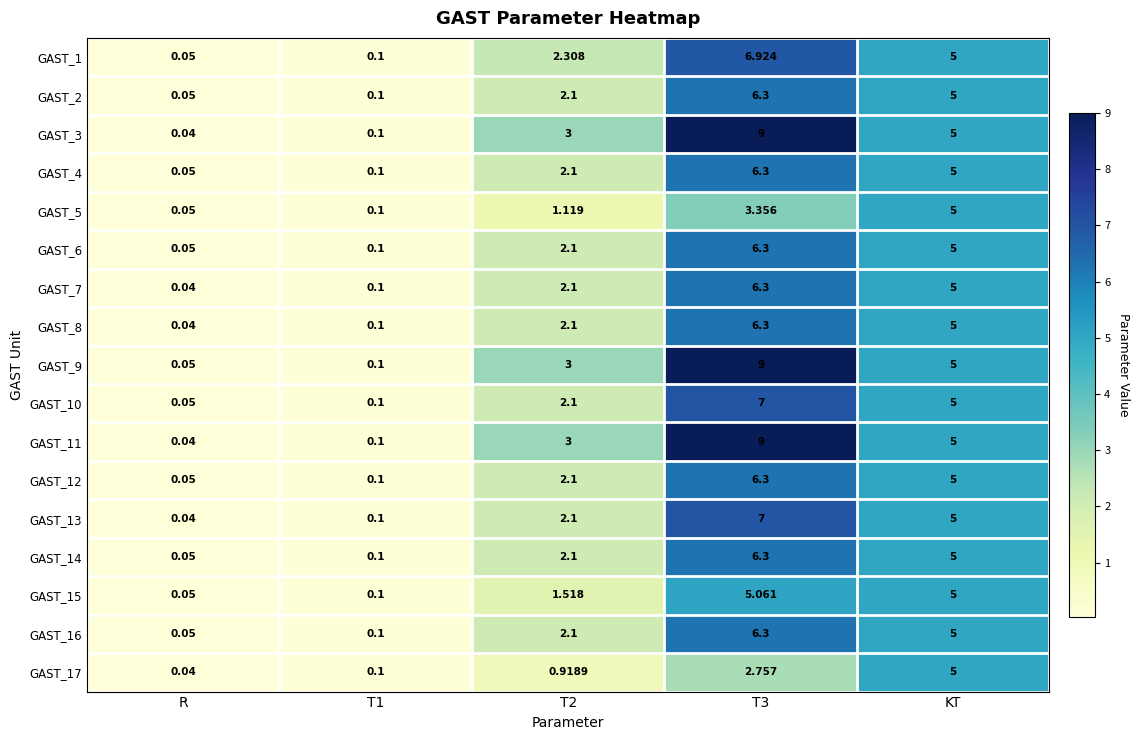

Is the value of GAST_1 at R greater than the value of GAST_14 at T1?

No